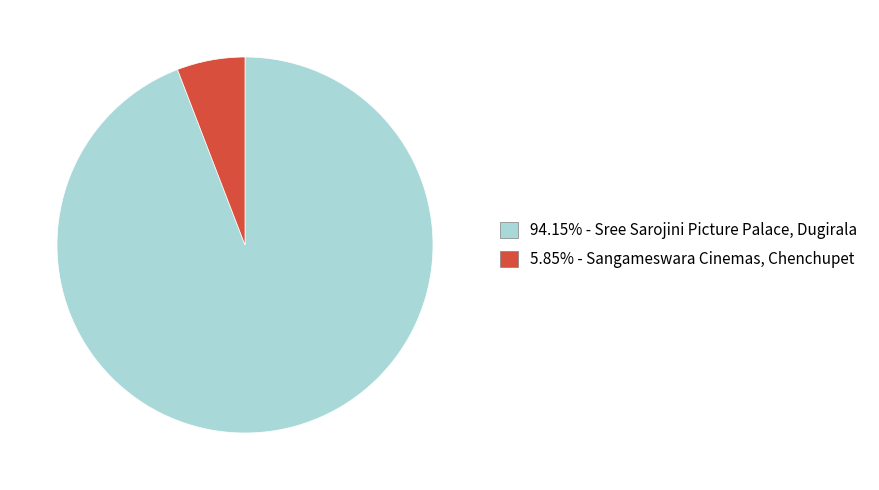

Does any single category account for the majority?

Yes